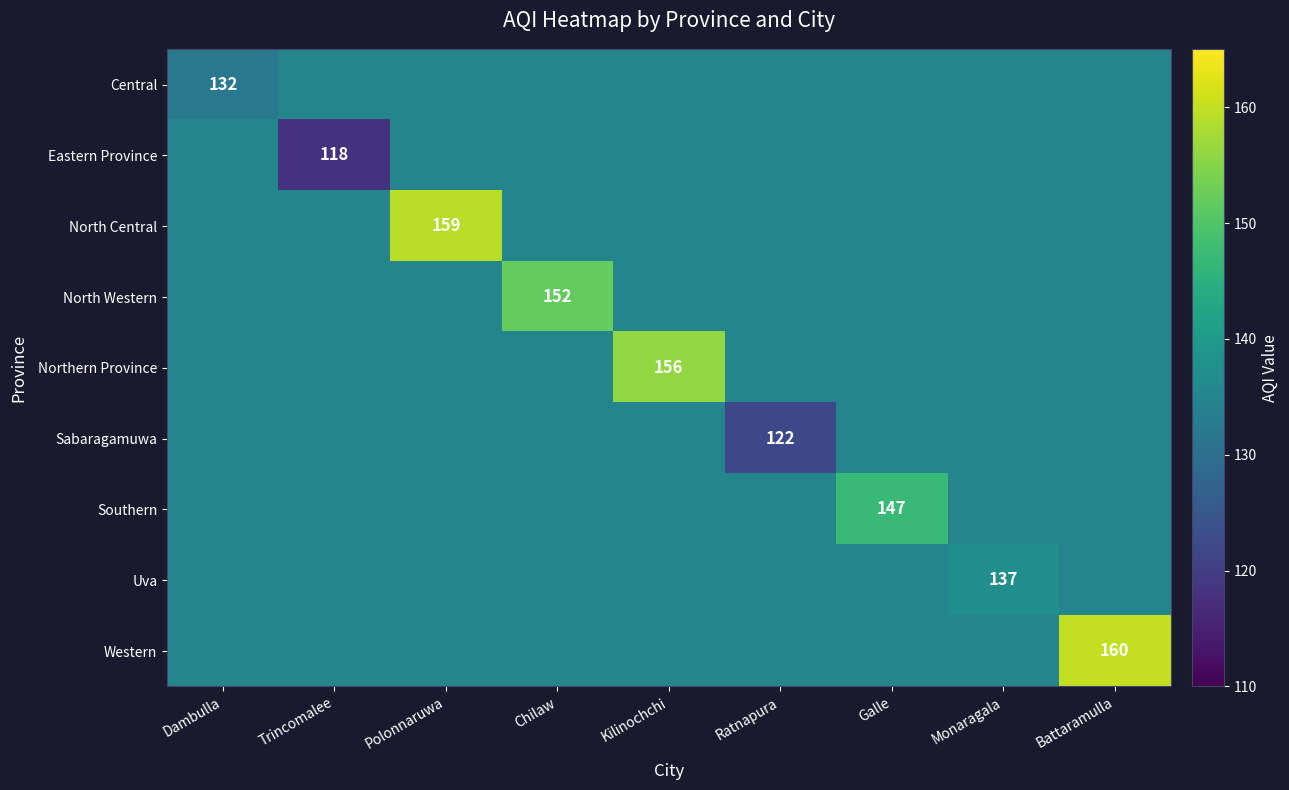

At which category does the chart reach its peak across all series?

Battaramulla